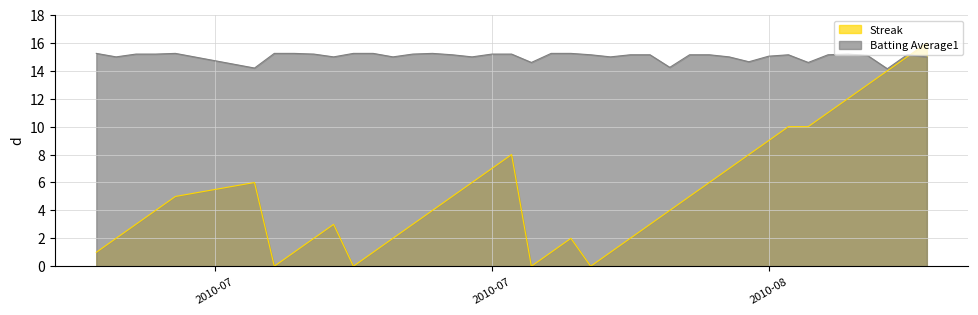

Between which two adjacent categories do Streak and Batting Average1 first intersect?

2010-08-17 and 2010-08-18